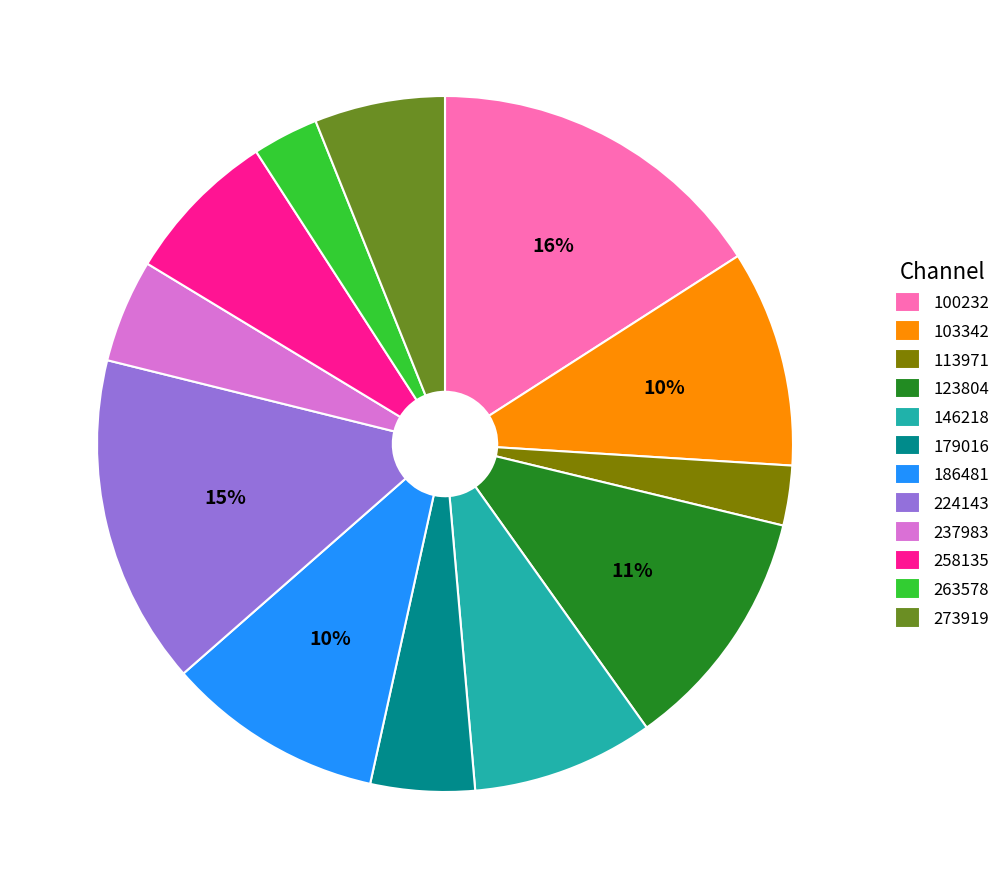

Is 179016 the majority of the pie?

No